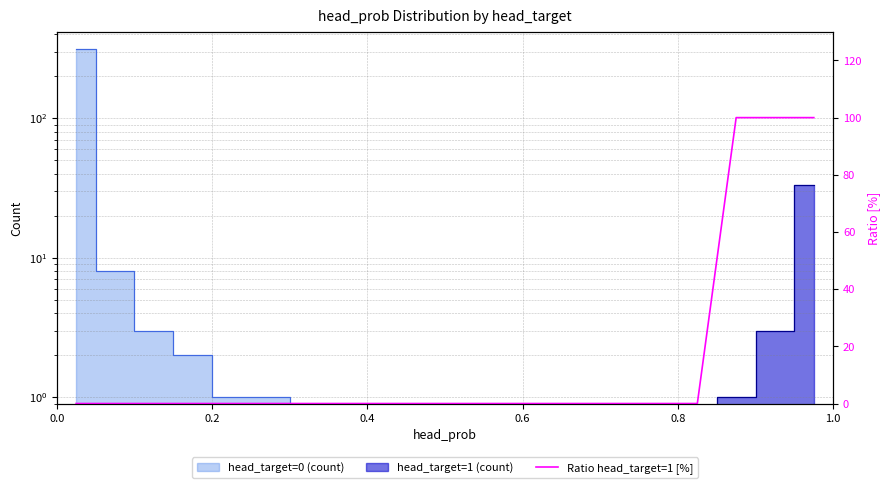

Is this an area chart (filled region under the line)?

No